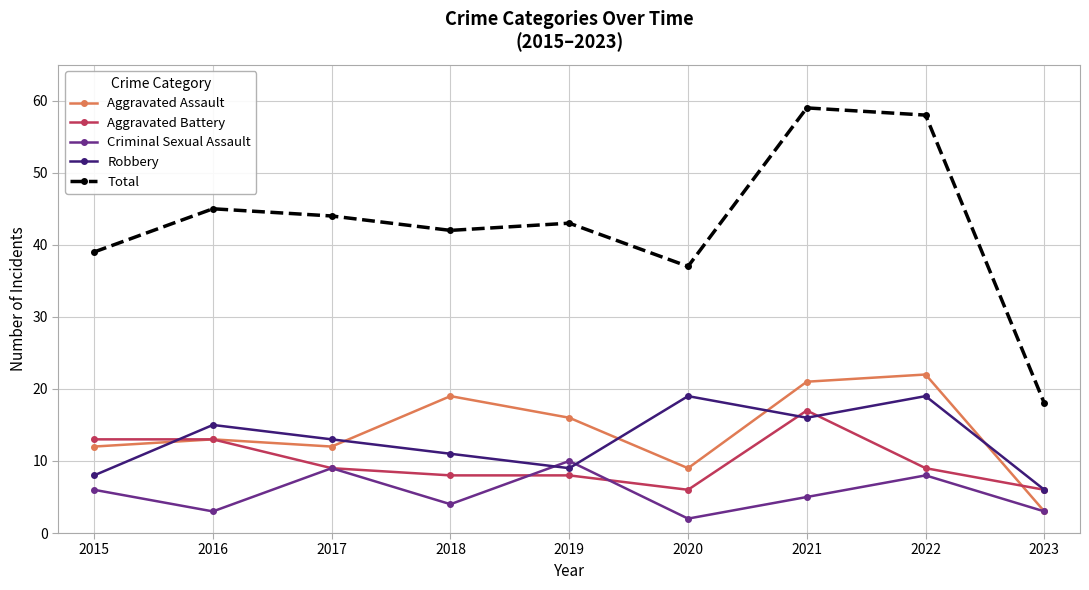

How many interior local peaks does the Criminal Sexual Assault series have?

3